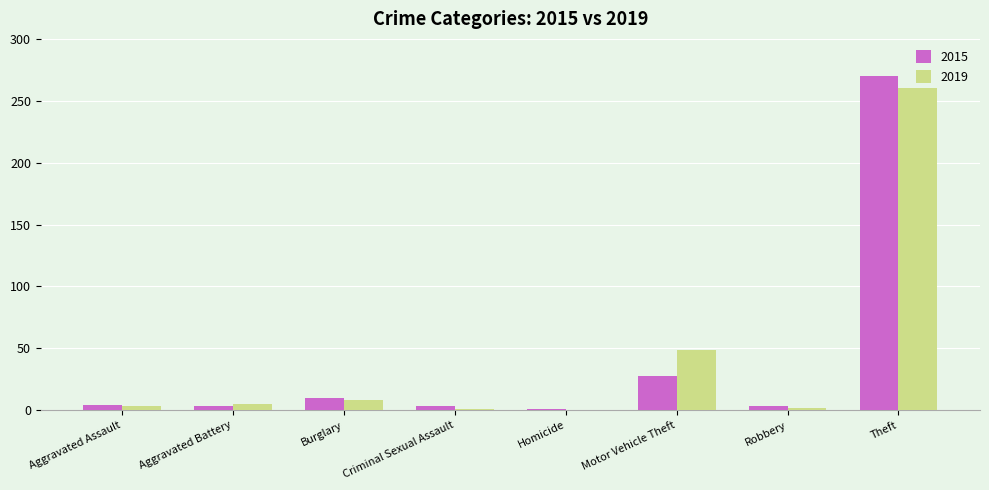

How many groups of bars are there?

8